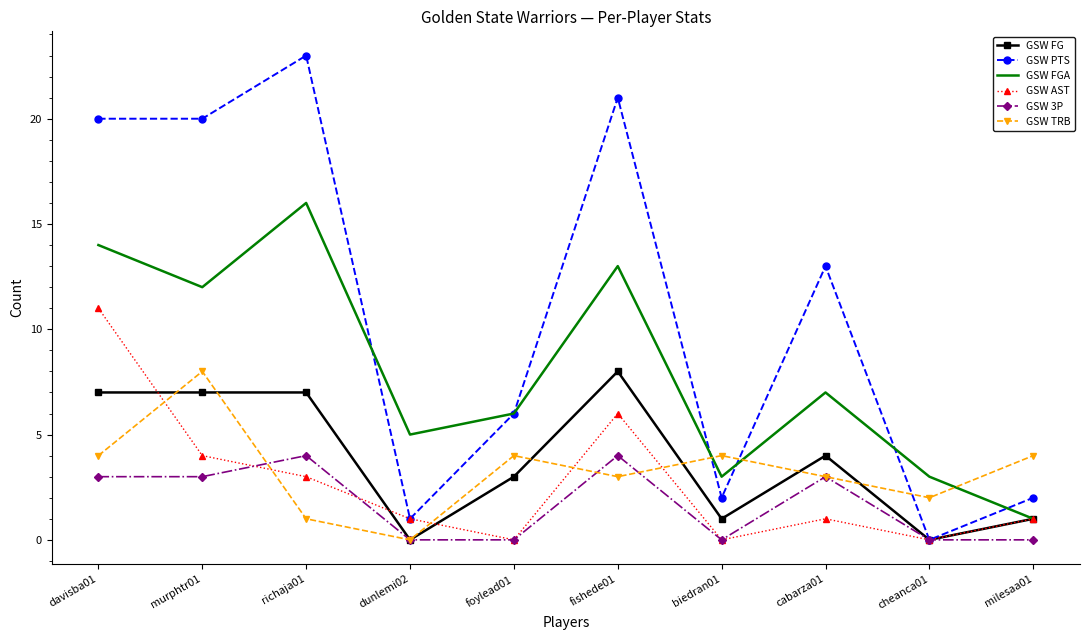

What is the highest value of the GSW FGA series?

16